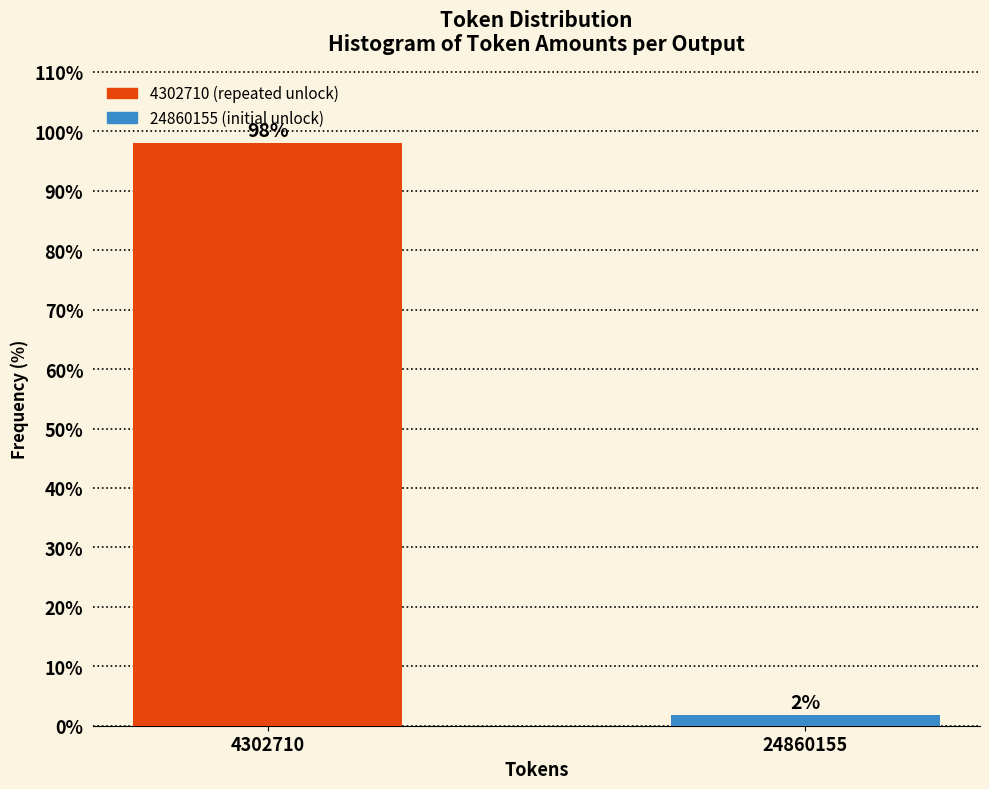

Rank the categories by value from highest to lowest.

4302710, 24860155